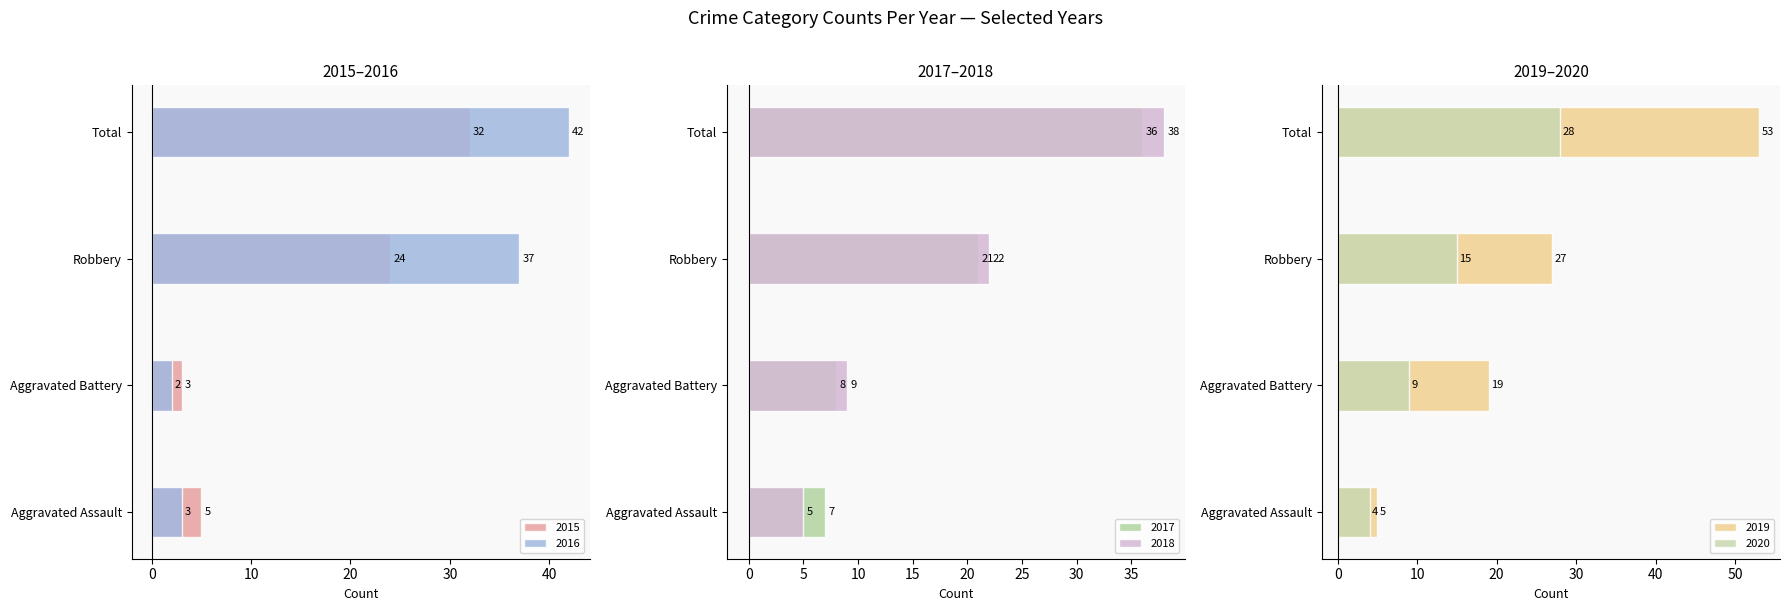

Is the value of 2018 at Aggravated Assault greater than the value of 2020 at Aggravated Assault?

Yes